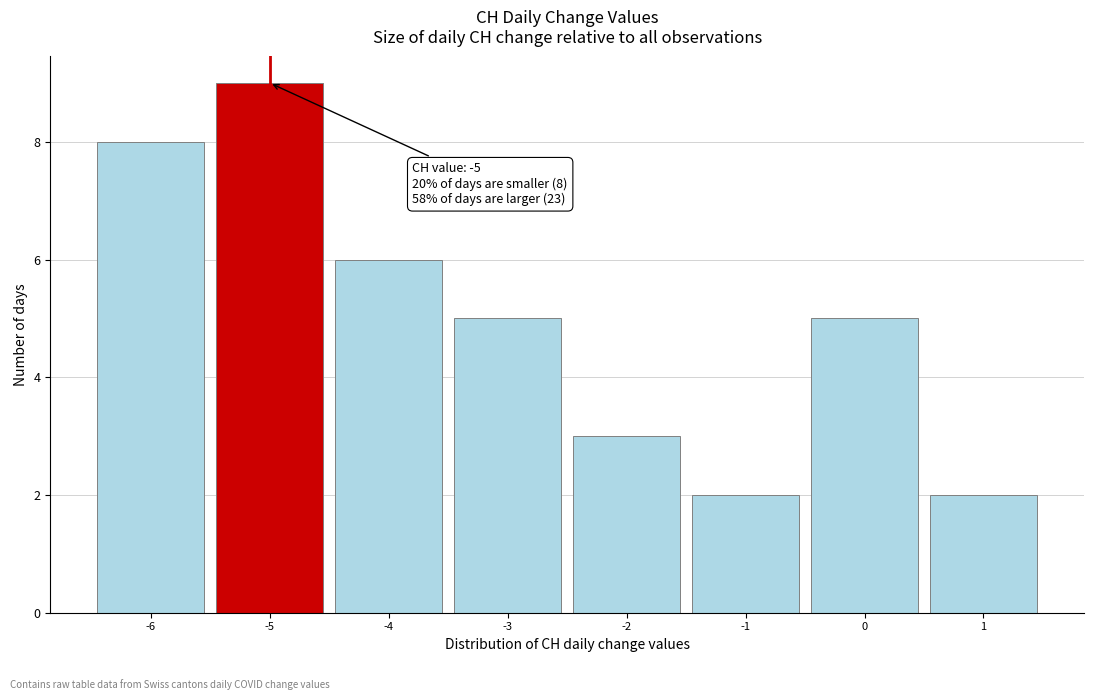

Which range on the x-axis has the tallest bar?

-5.5 to -4.5